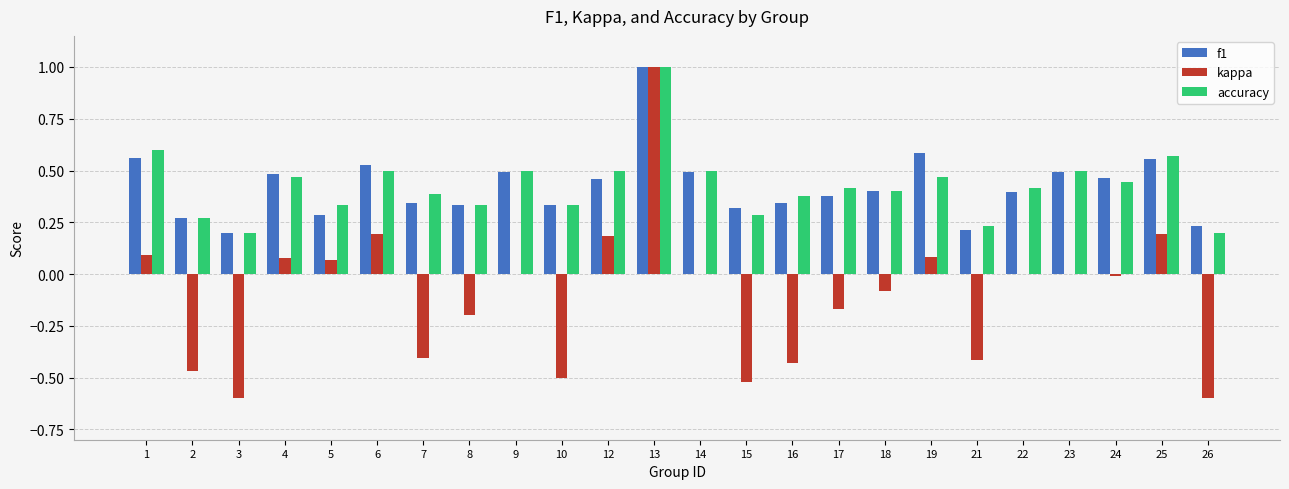

What is the total value across all series at 12?

1.1